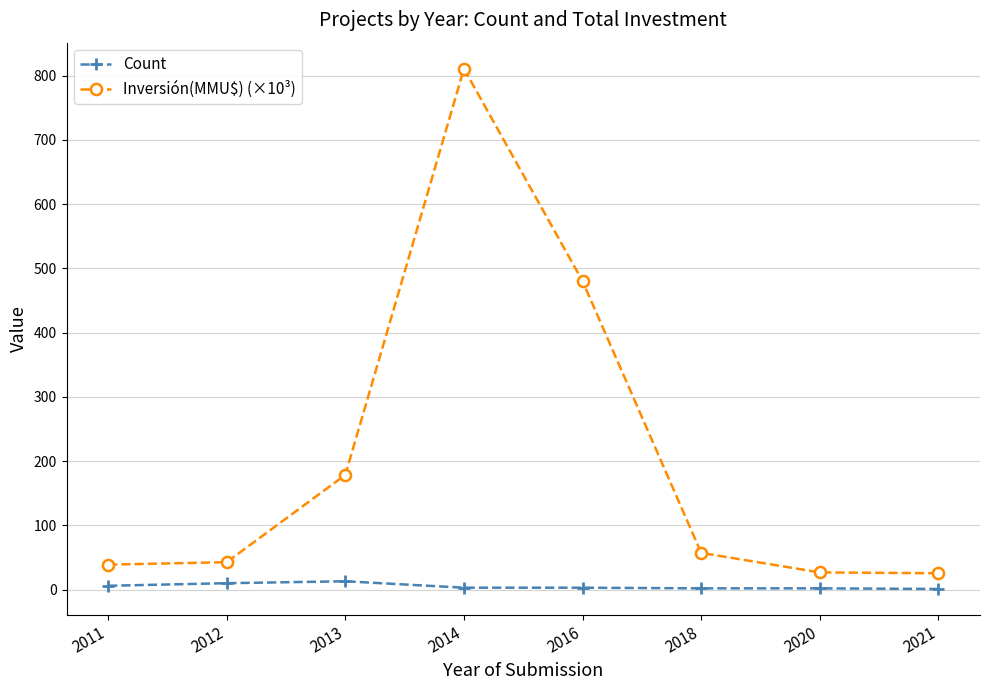

Which series has the widest spread of values?

Inversión(MMU$) (×10³)